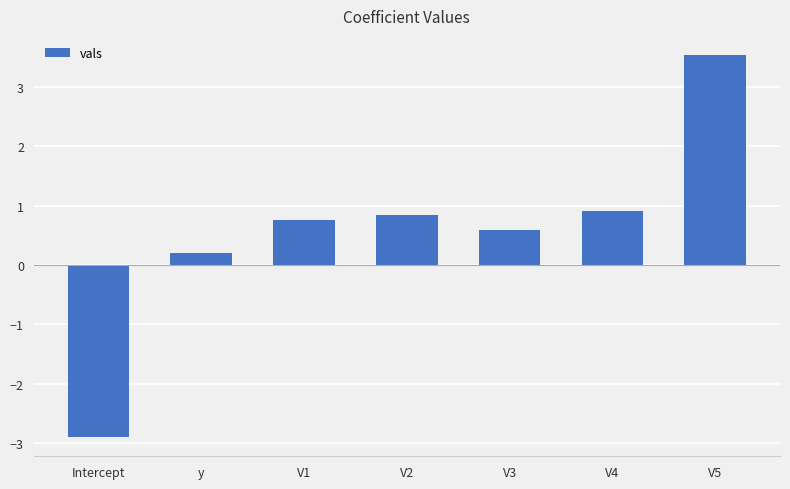

Read the value at V5.

3.5